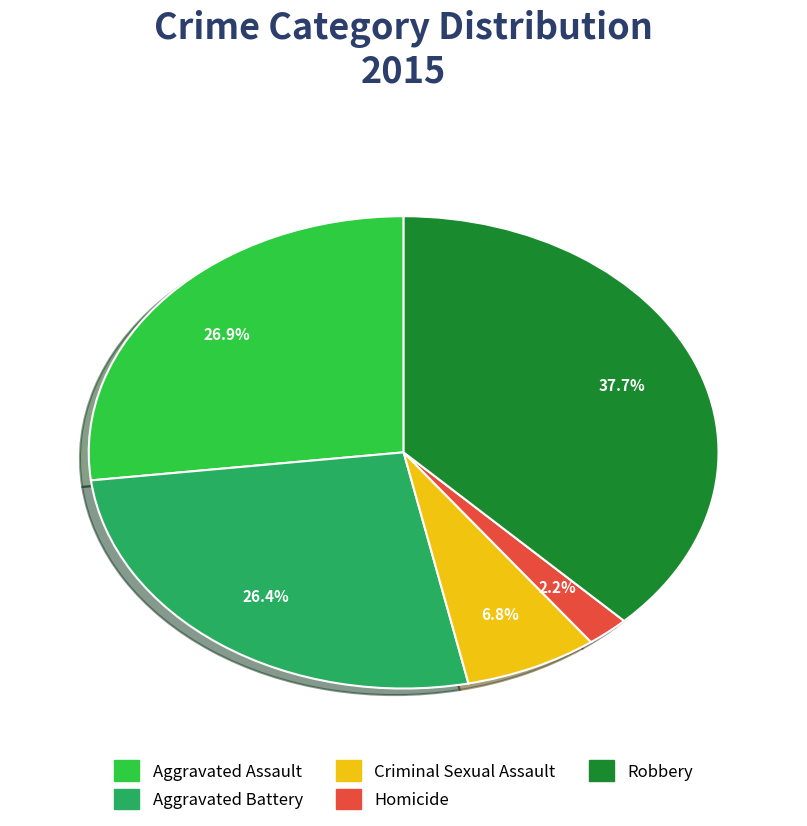

How many segments does this pie chart have?

5